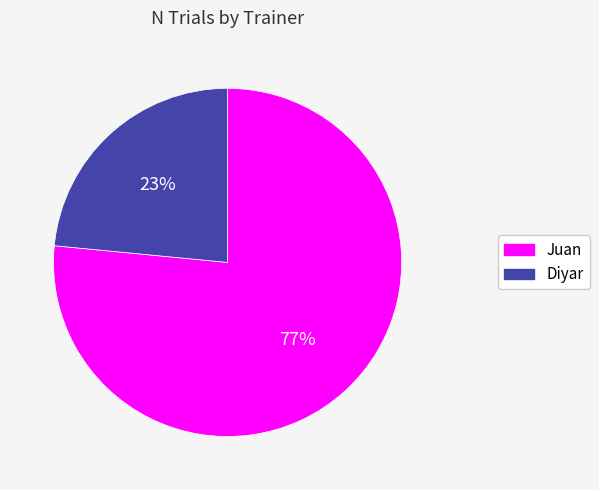

How many segments does this pie chart have?

2